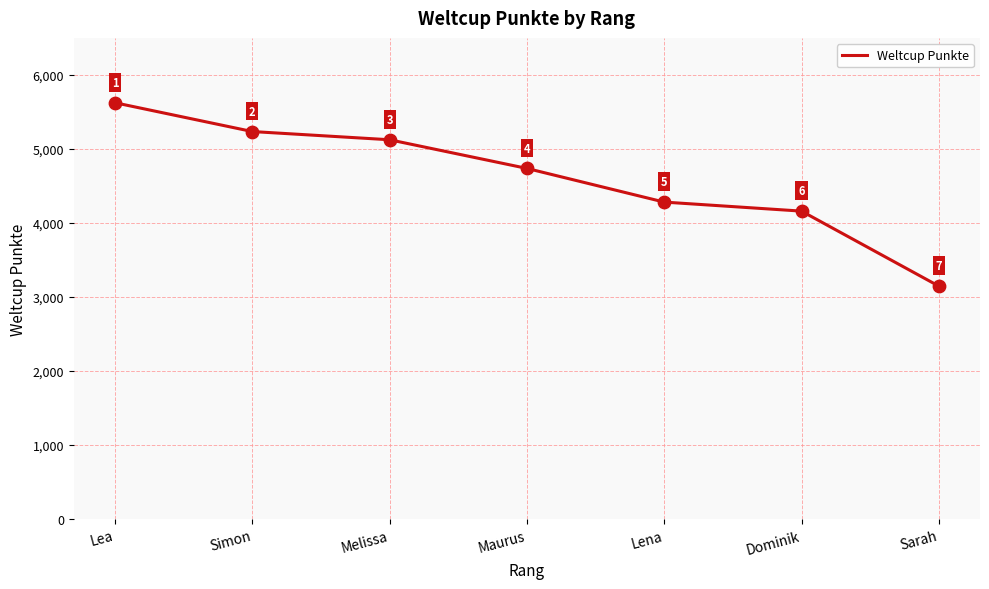

Approximately how many times larger is the value at Melissa compared to Maurus?

1.1